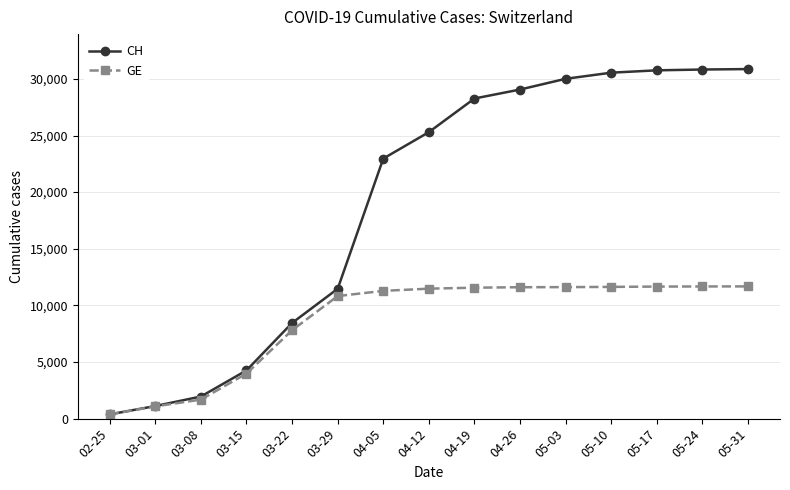

Is the value of CH at 03-22 greater than the value of GE at 04-19?

No